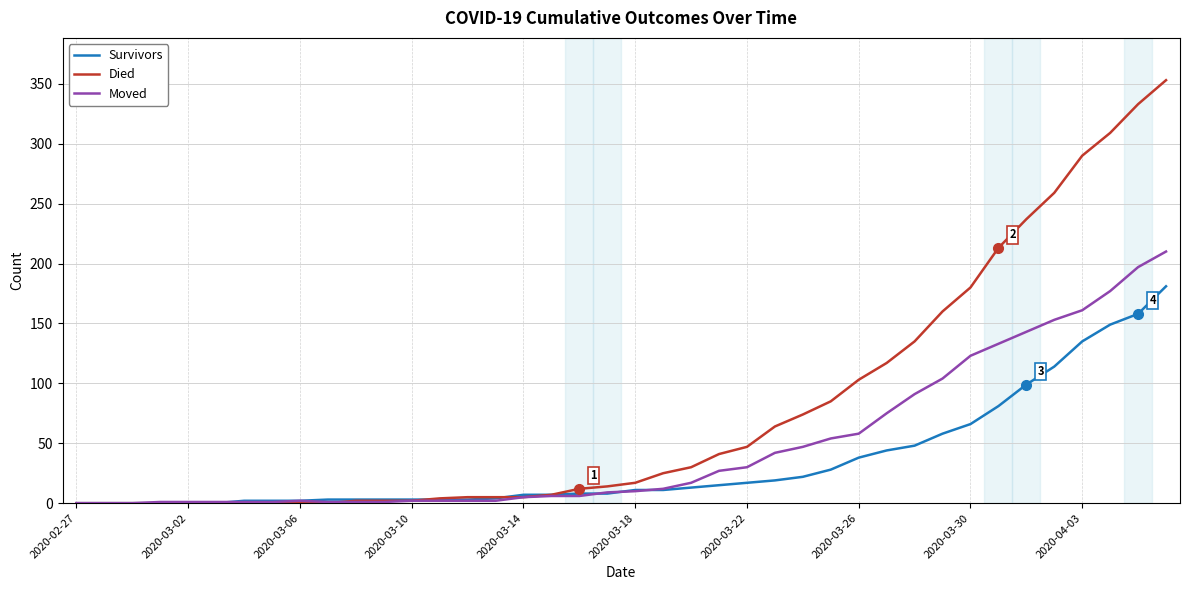

Which series has the largest total across all categories?

Died